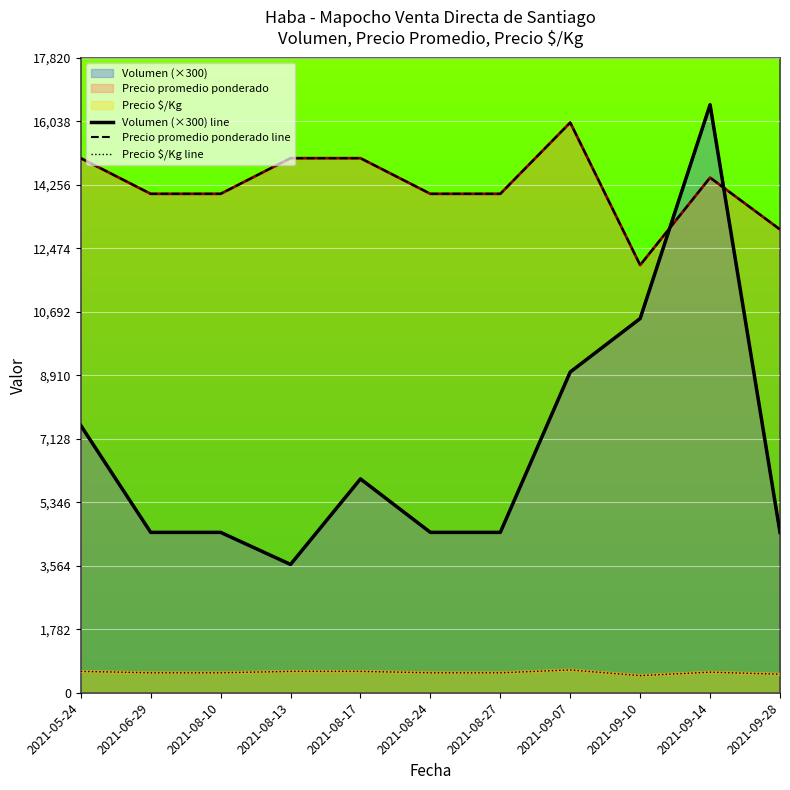

Where does the Precio $/Kg line series first go above 560?

2021-05-24